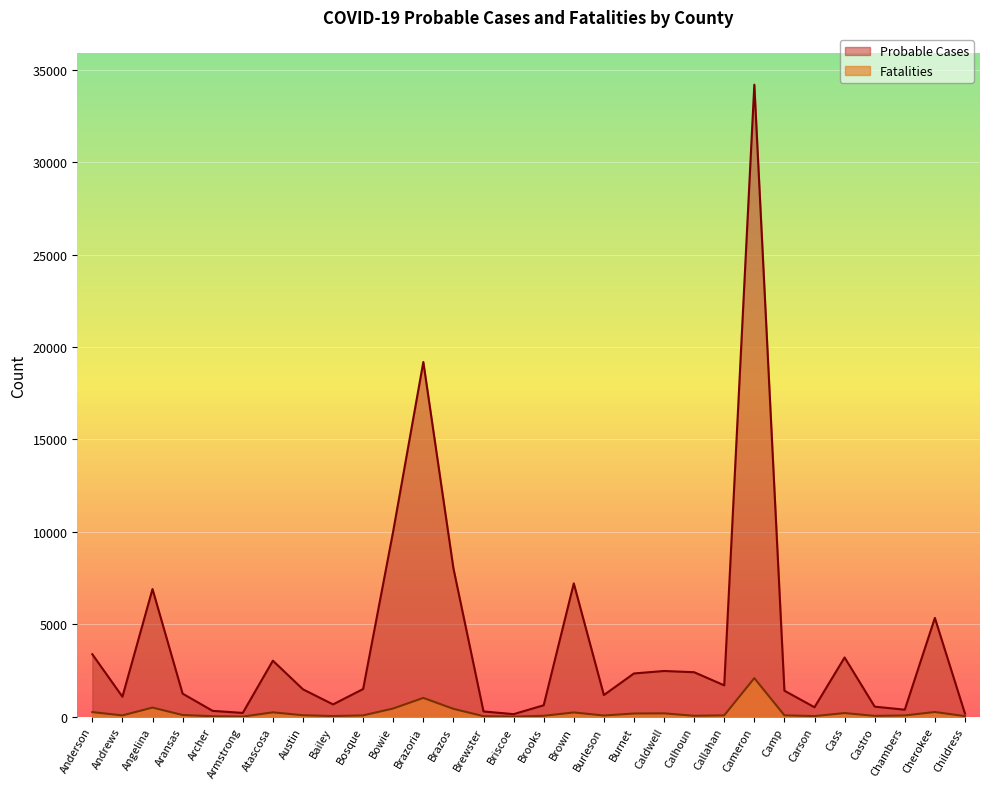

At which category does Probable Cases reach its first local valley?

Andrews